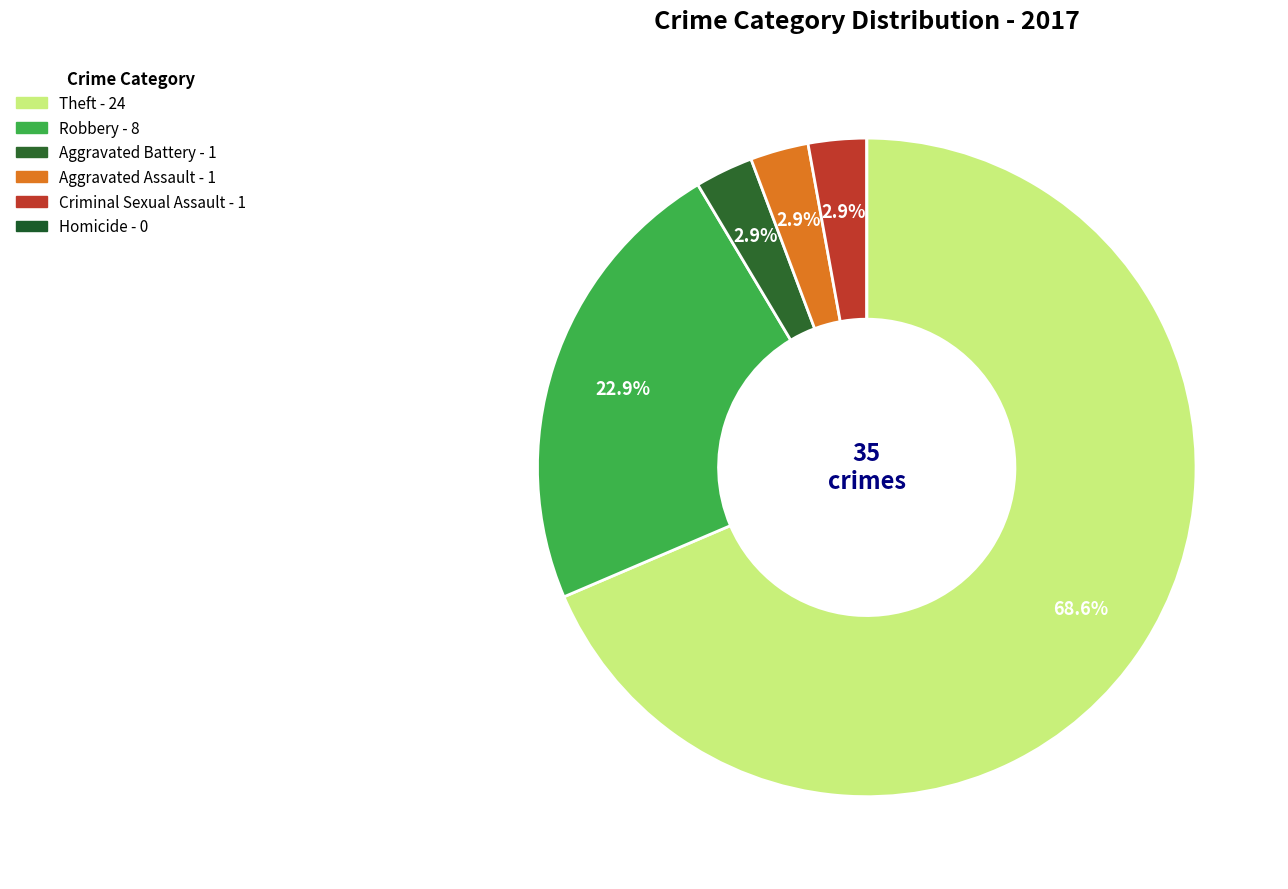

Approximately how many times larger is the value at Aggravated Assault compared to Robbery?

0.1